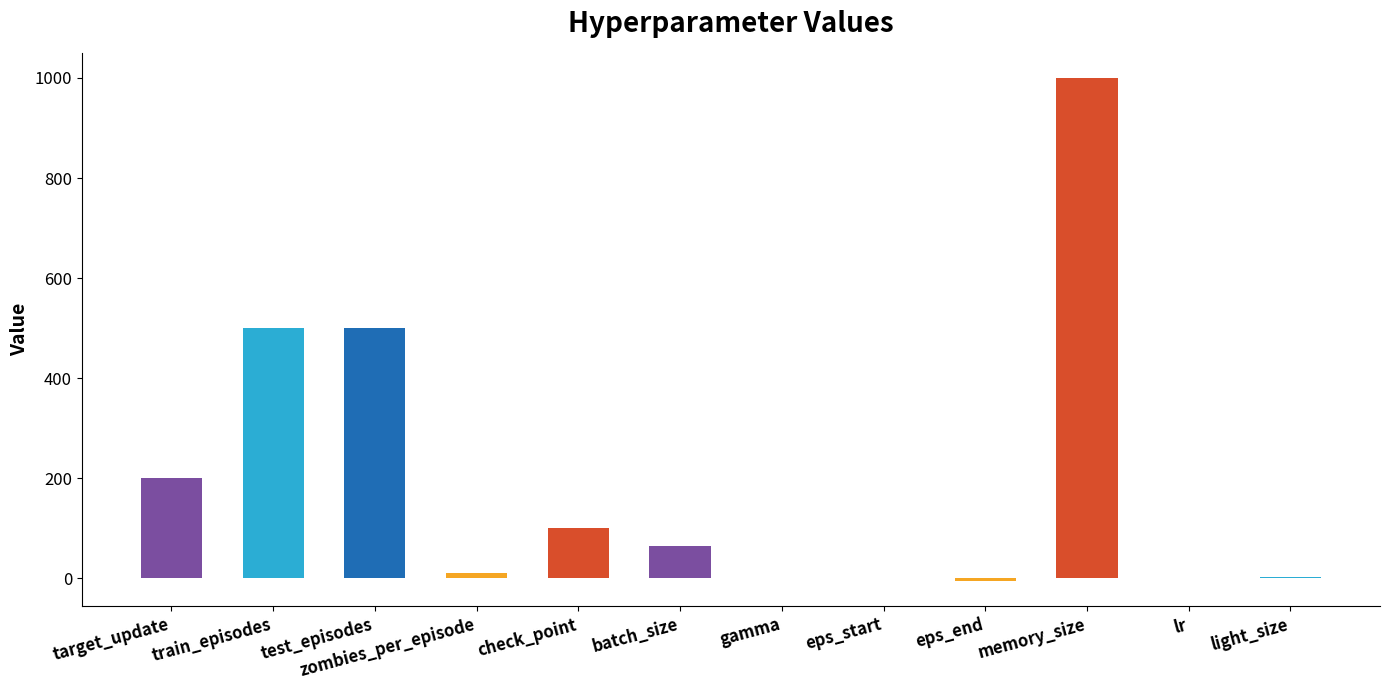

What is the maximum value shown in the chart?

1000.0